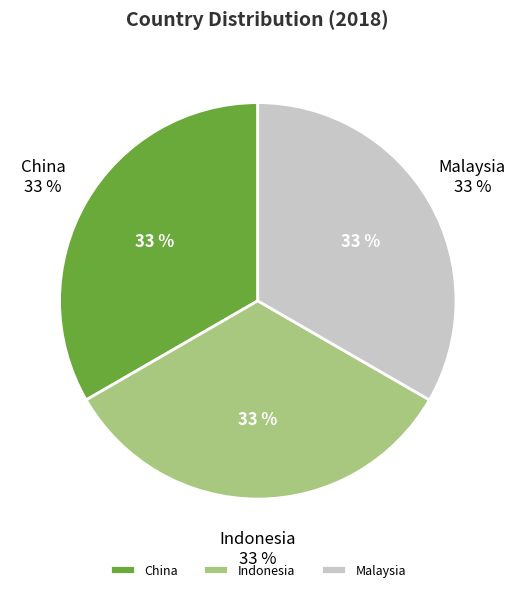

The China slice represents 44% of the pie. True or false?

False